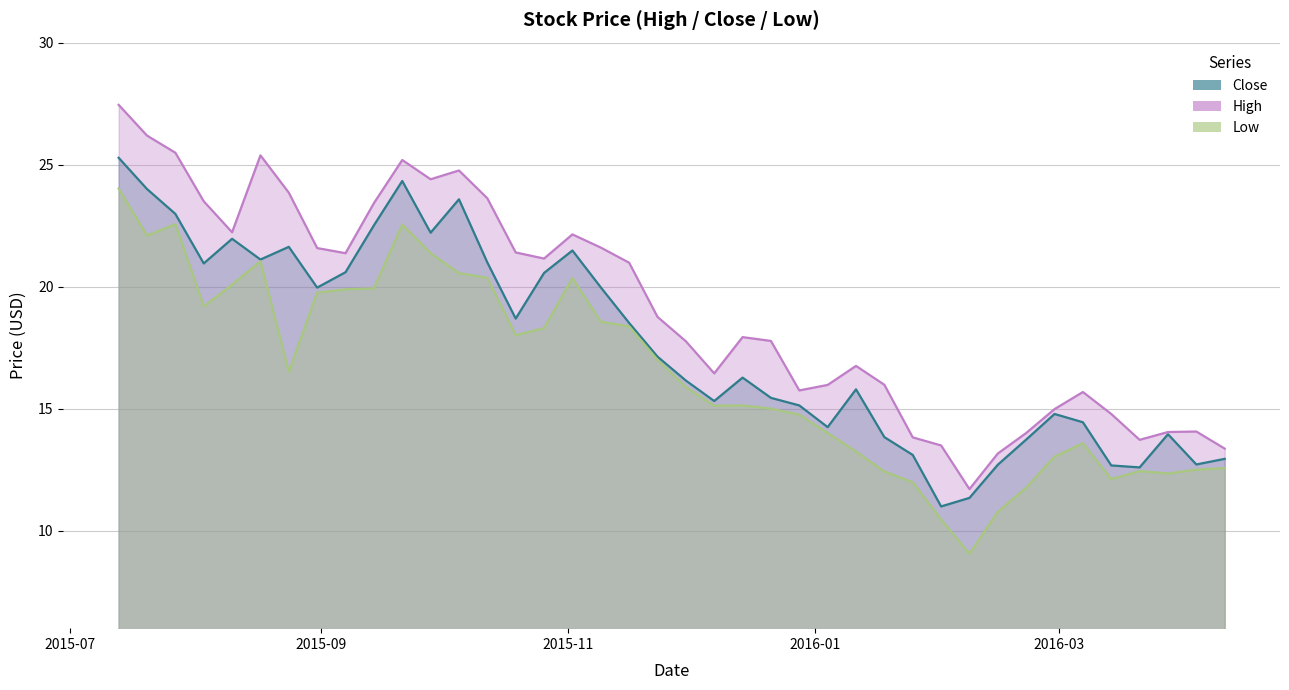

Where is the first local maximum for High?

2015-08-17